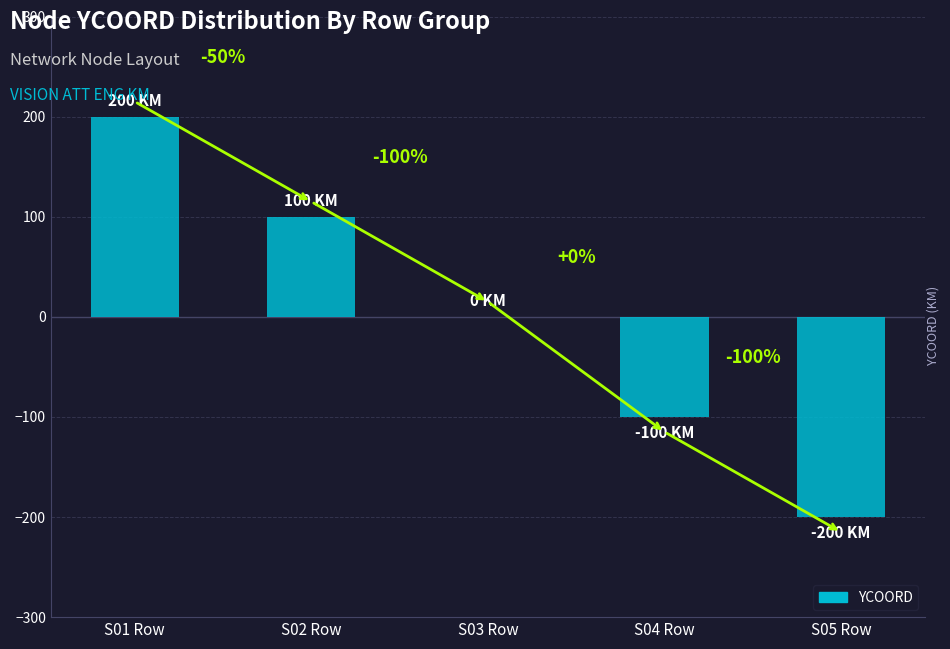

The chart shows a value of 0 at S03 Row. True or false?

True